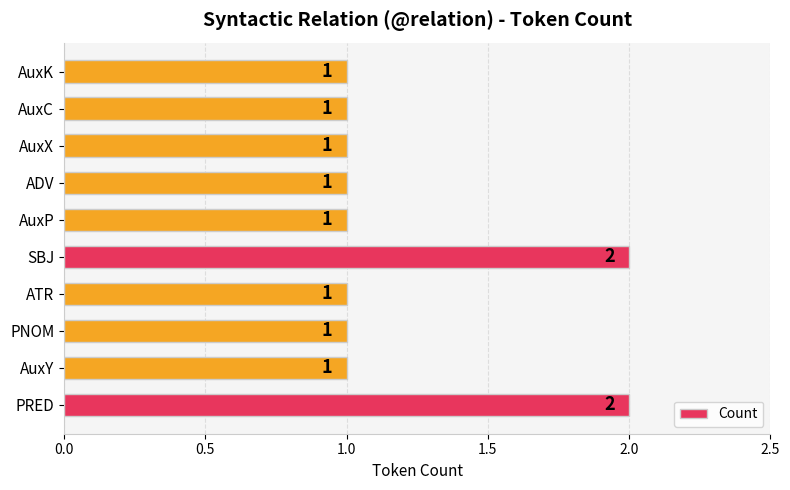

Count the values in the range 1 to 2.

10